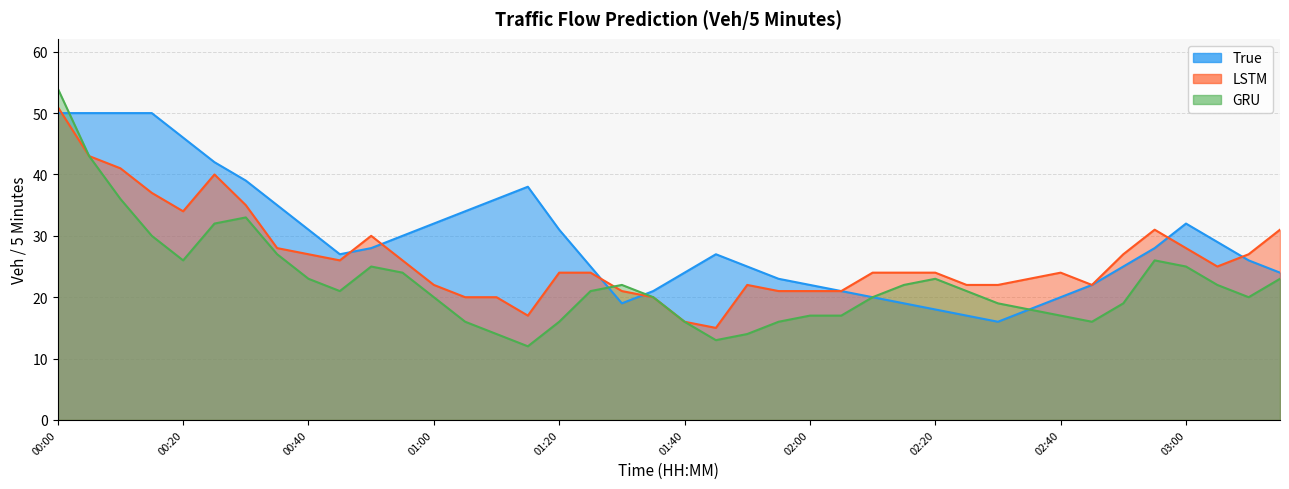

True or false: GRU and True cross at least once.

True